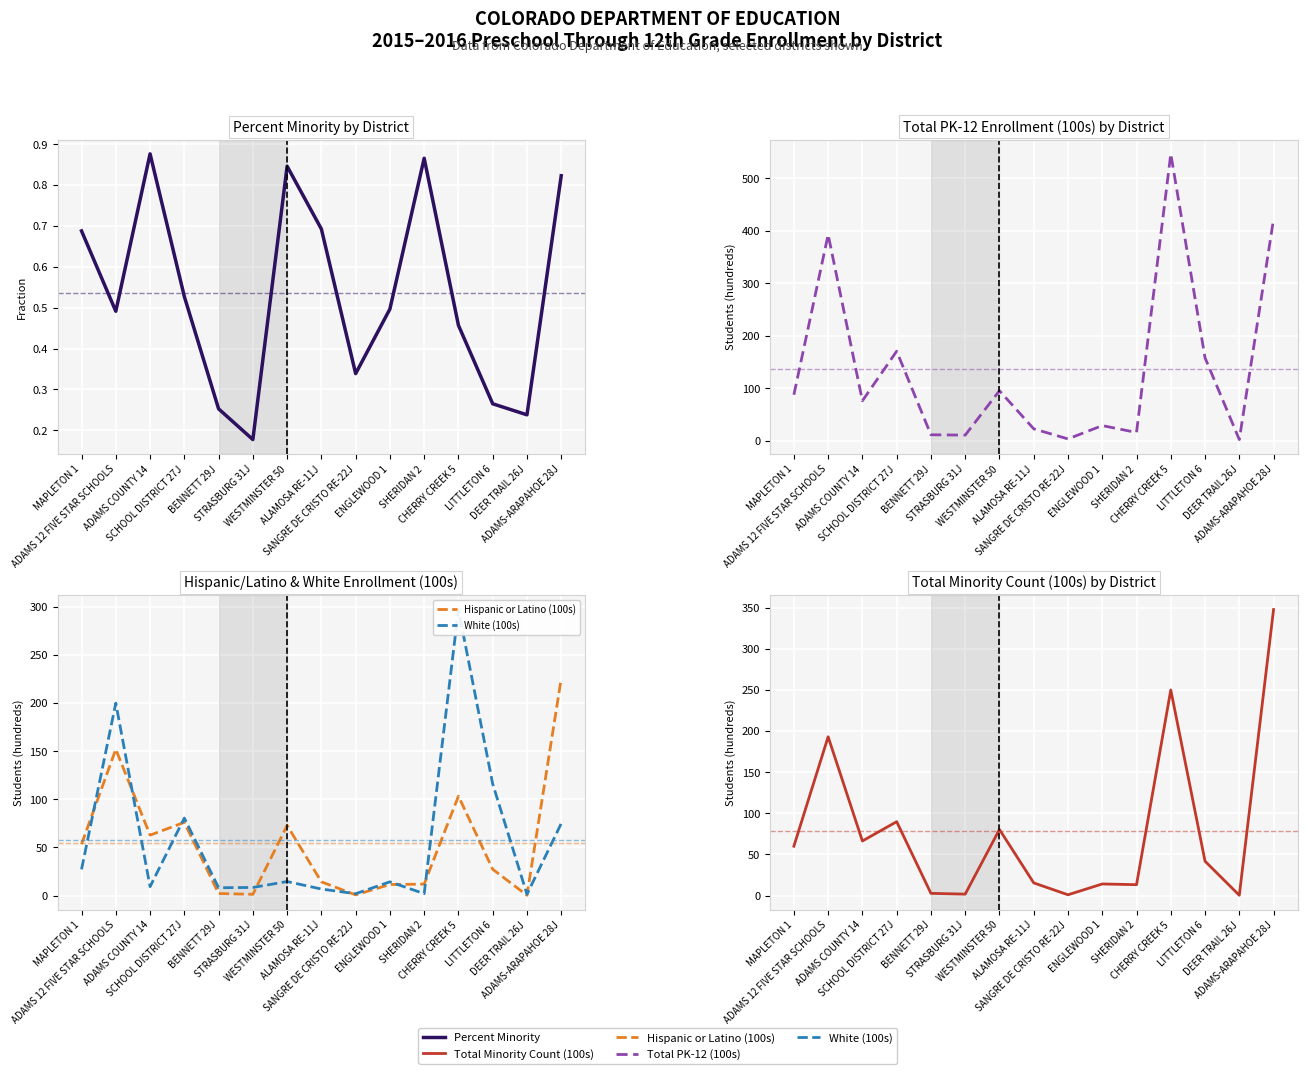

At which category is the sum across all series the highest?

CHERRY CREEK 5